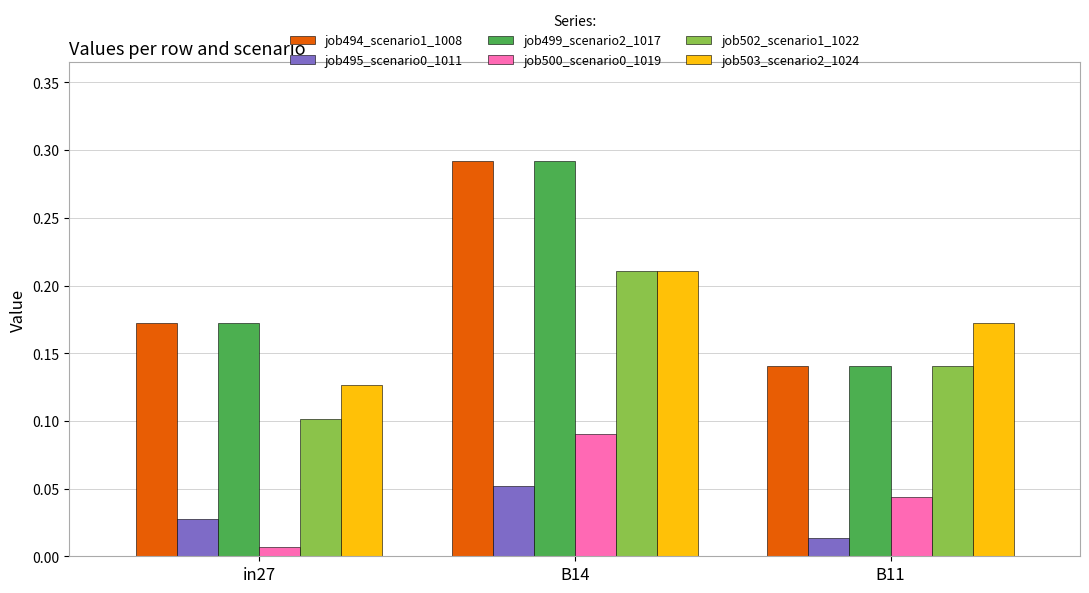

Is it true that job500_scenario0_1019 equals 0.1 at B14?

True